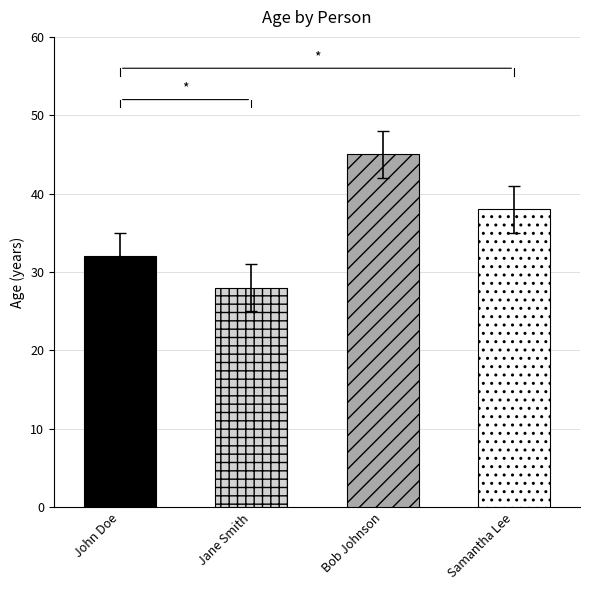

What is the sum of all values?

143